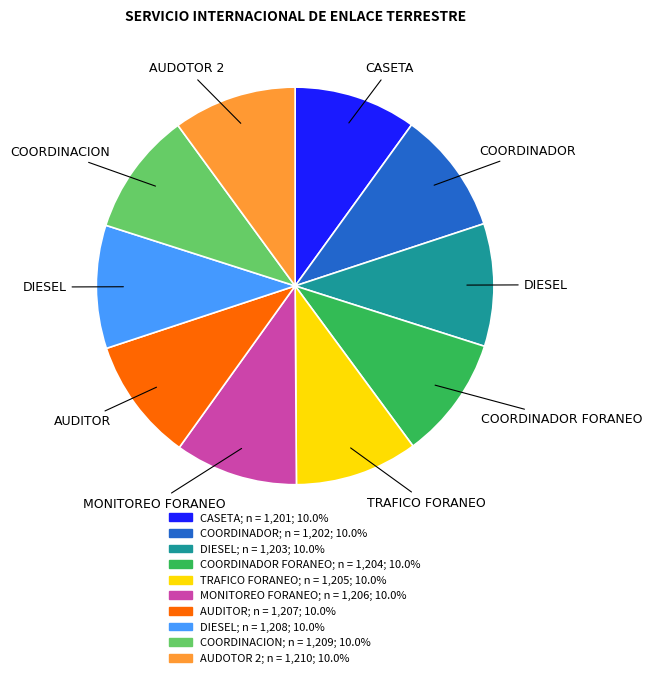

Is there a majority slice in this chart?

No